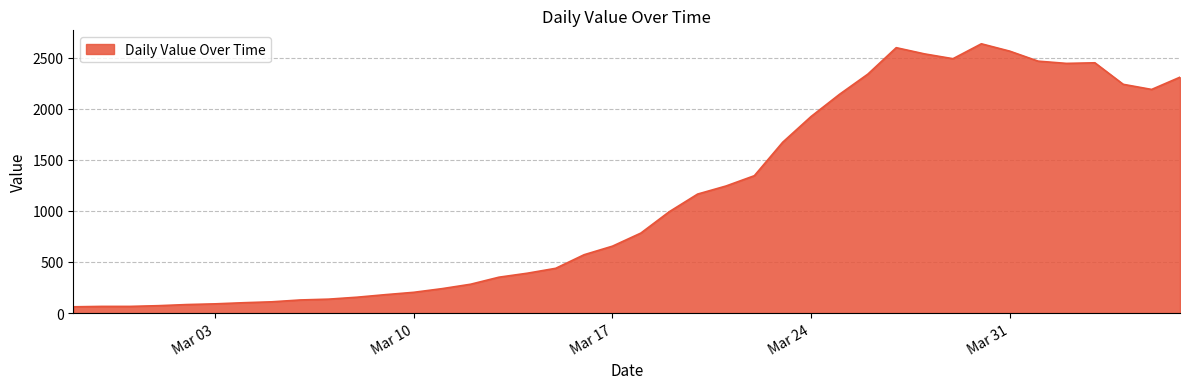

Does the chart have visible grid lines?

Yes